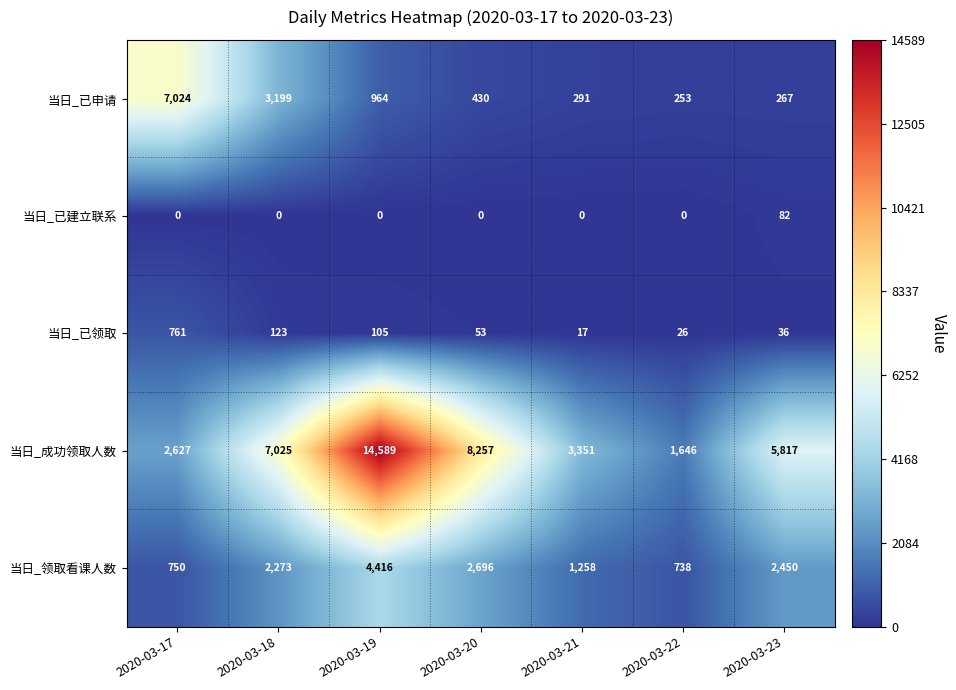

The 当日_已建立联系 series shows 0 at 2020-03-22. True or false?

True